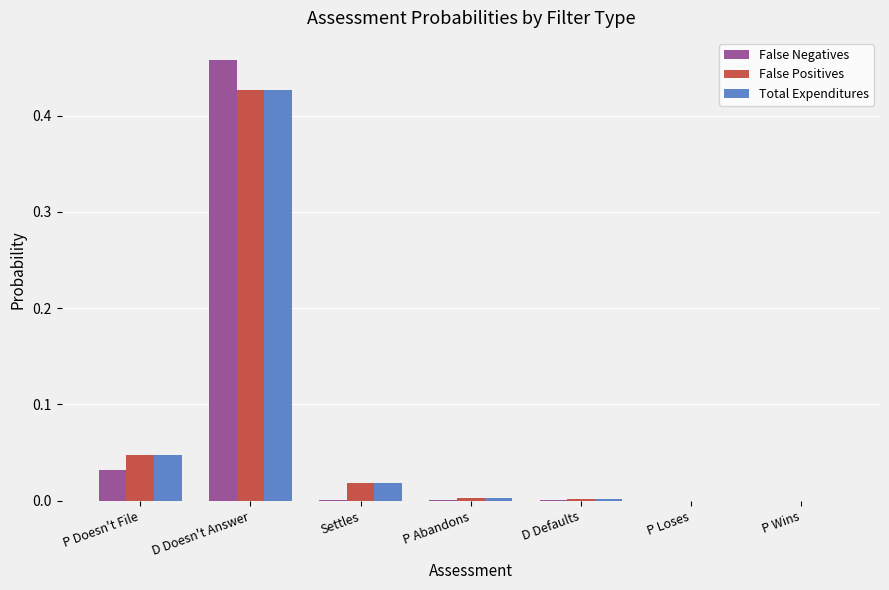

Which series changed the most between P Doesn't File and D Doesn't Answer?

False Negatives